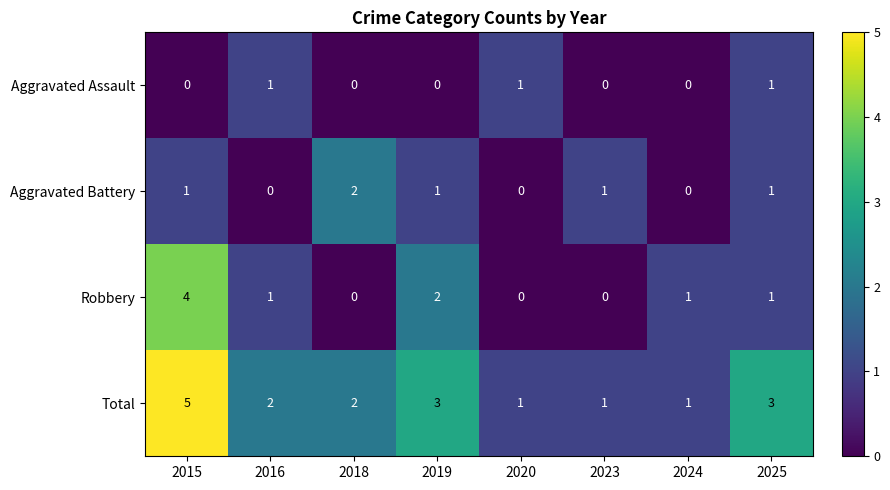

Count the Aggravated Assault values in the range 0 to 1.

8